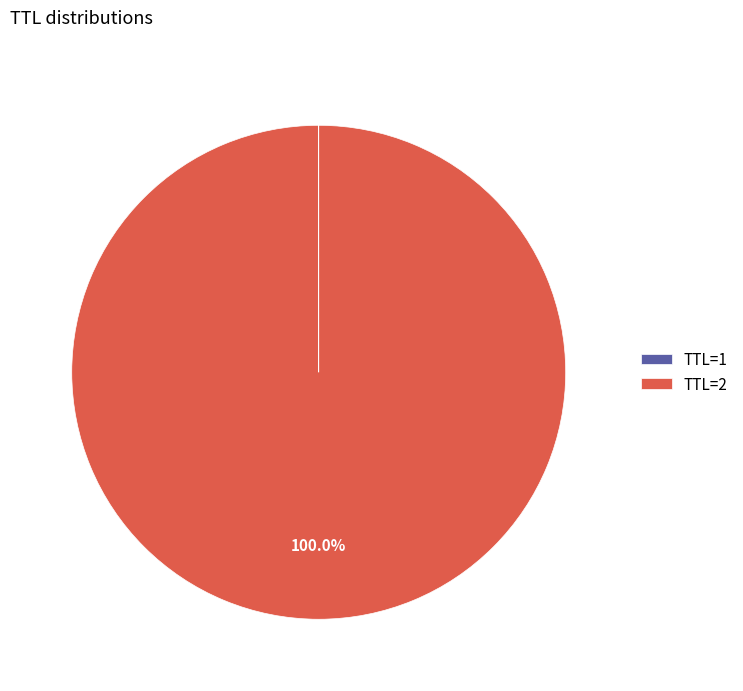

Which category accounts for the majority?

TTL=2